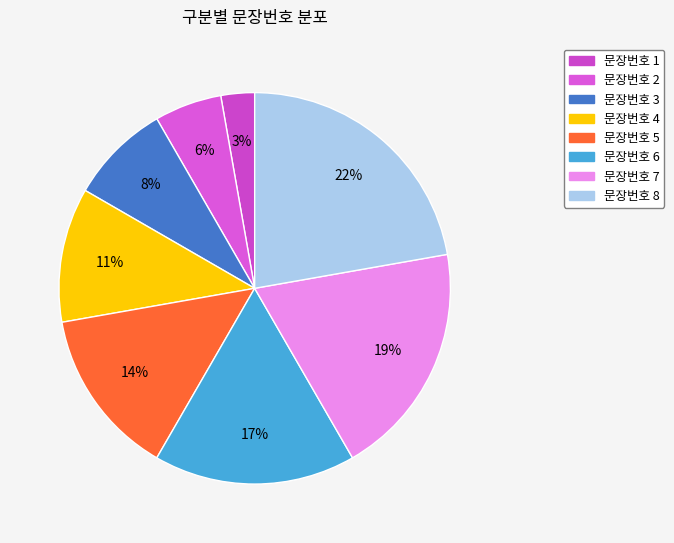

Count the number of slices in the pie.

8